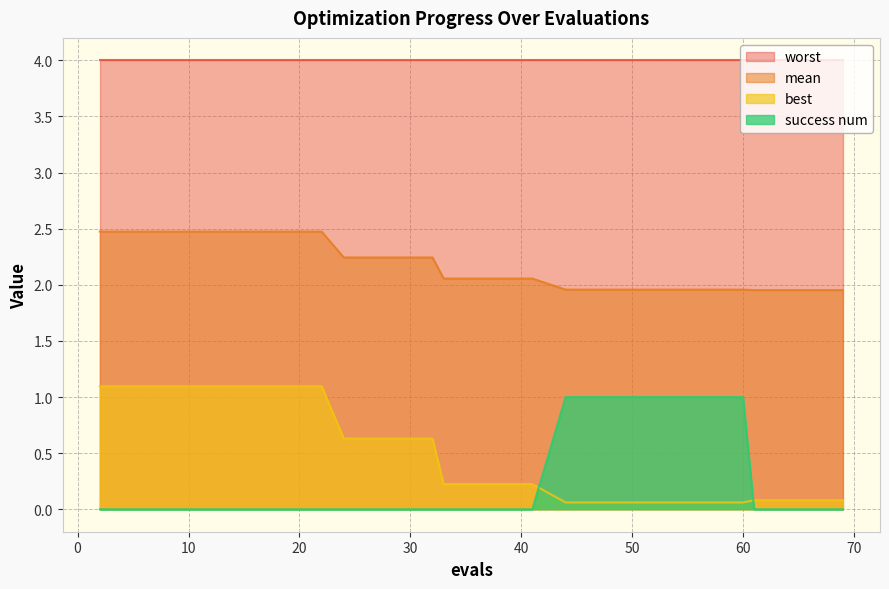

Which series has the largest total across all categories?

worst